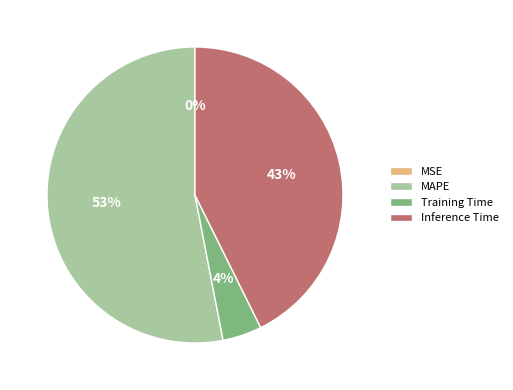

Does any single category account for the majority?

Yes